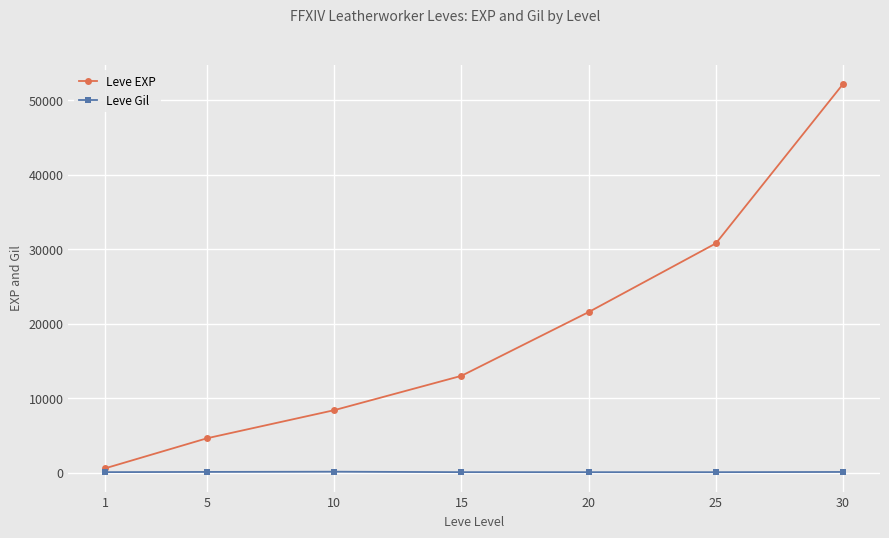

True or false: Leve EXP has a value of 8430 at 10.

True